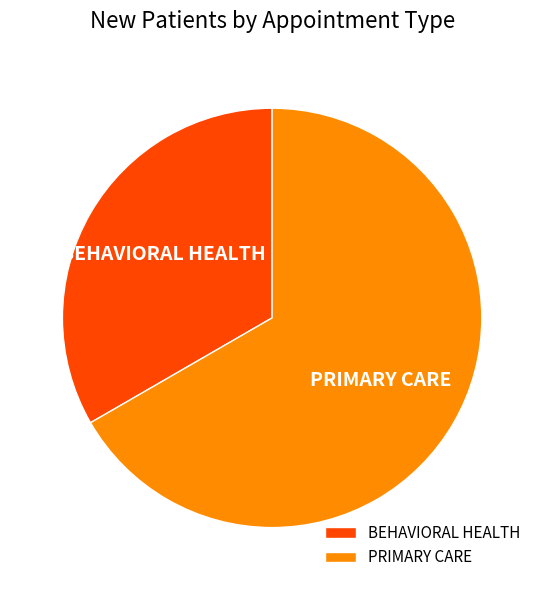

Is PRIMARY CARE the majority of the pie?

Yes